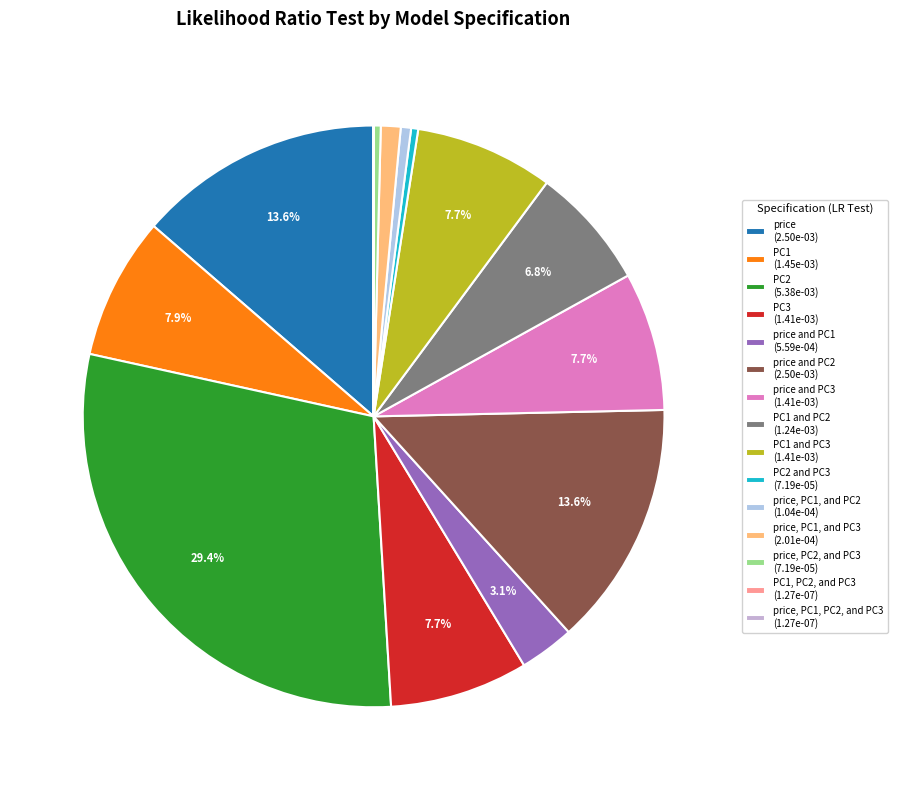

Count the number of slices in the pie.

15